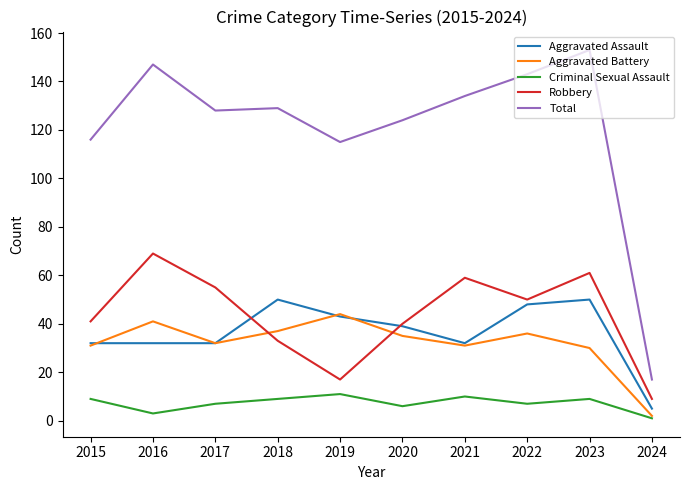

What is the greatest value displayed?

153